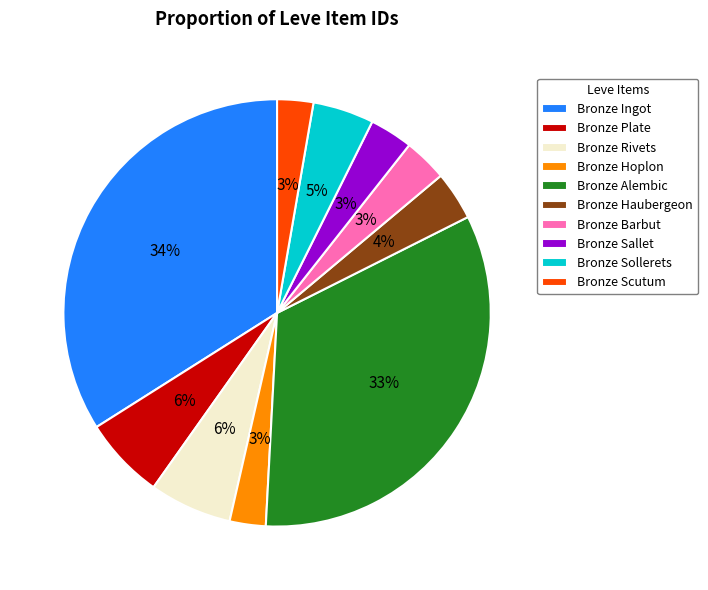

What percentage is the Bronze Haubergeon slice, to the nearest percent?

4%